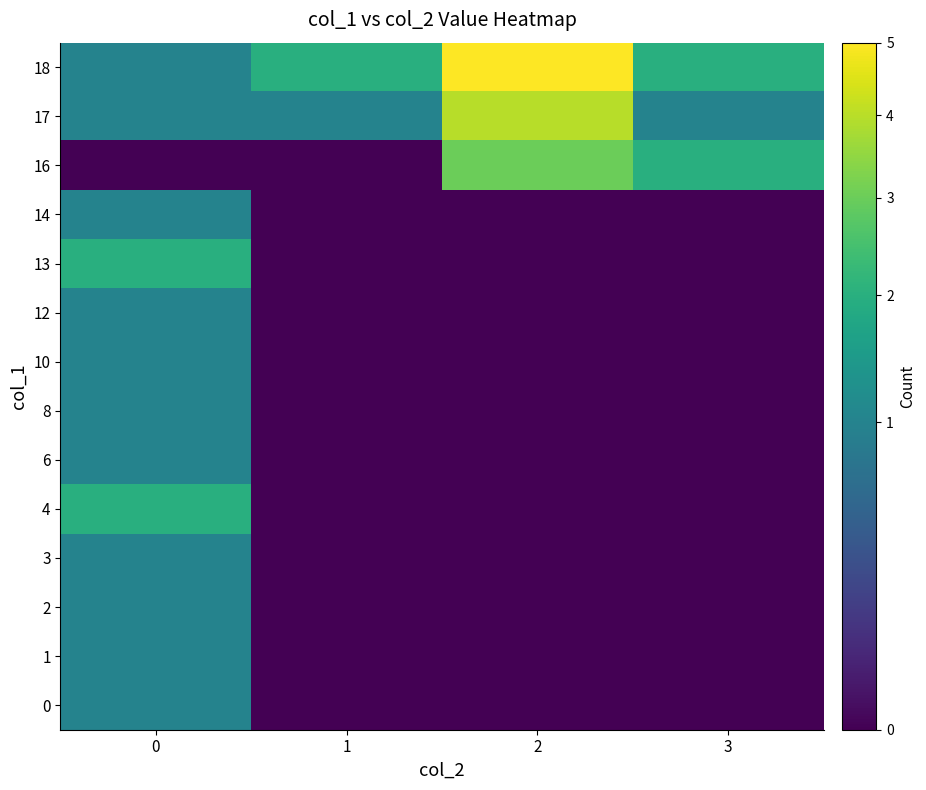

What is the total value across all series at 0?

15